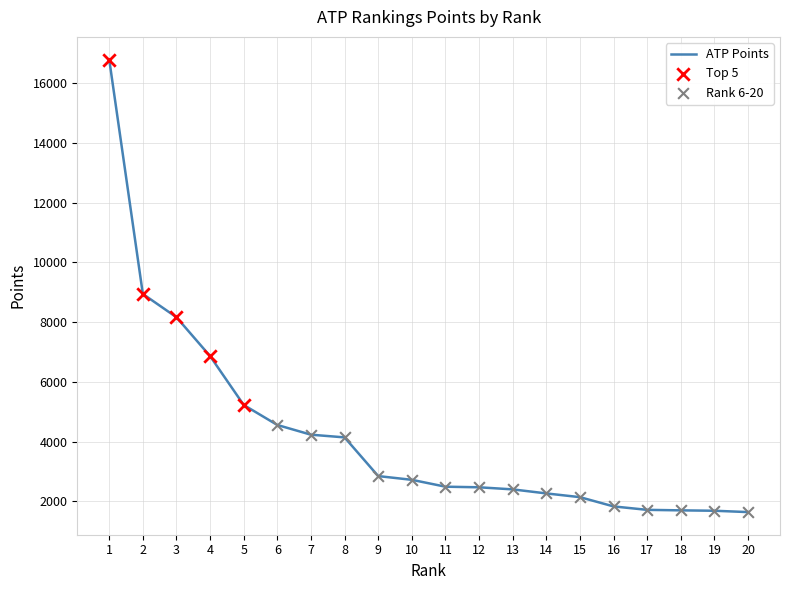

What is the change in value from 17 to 19?

-30